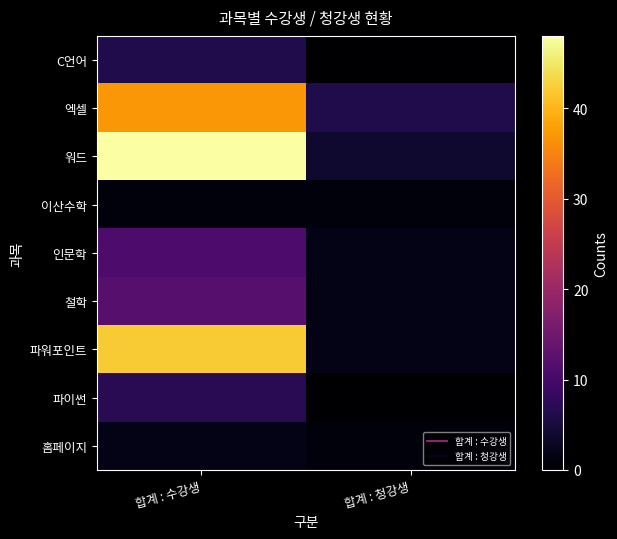

Rank the series by their maximum value, from highest to lowest.

워드, 파워포인트, 엑셀, 철학, 인문학, 파이썬, C언어, 홈페이지, 이산수학